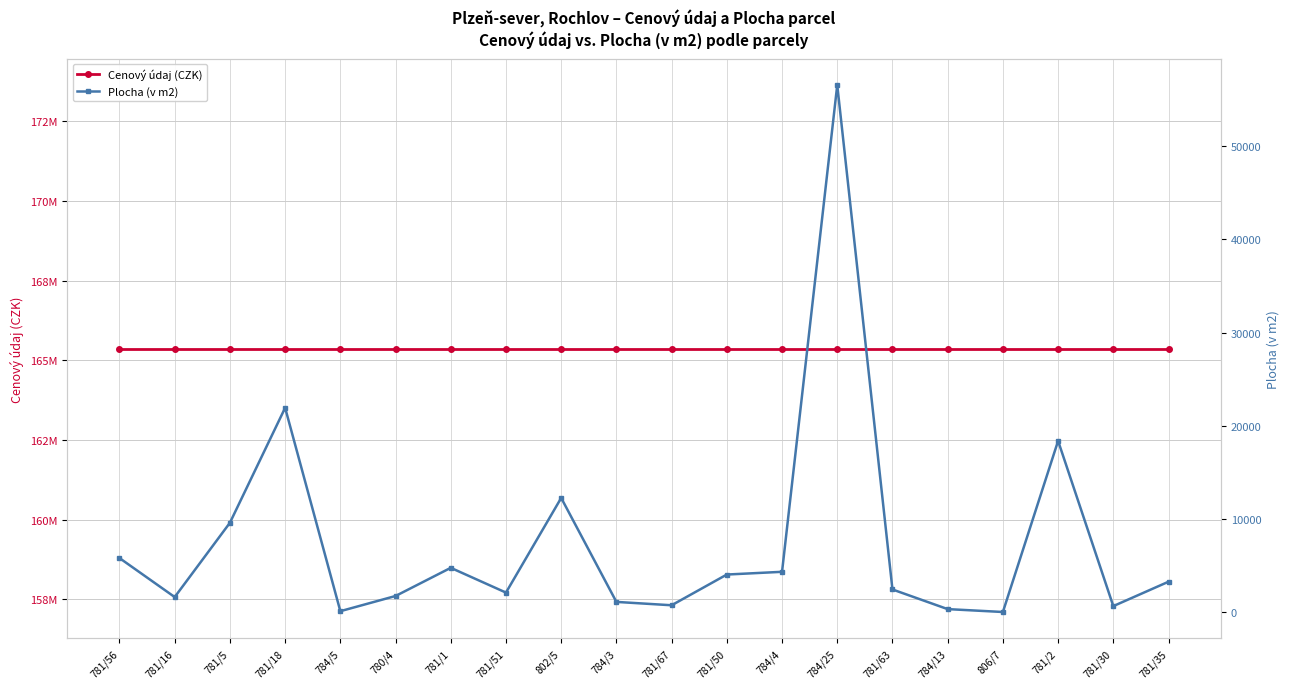

Which series changed the most between 806/7 and 781/2?

Plocha (v m2)